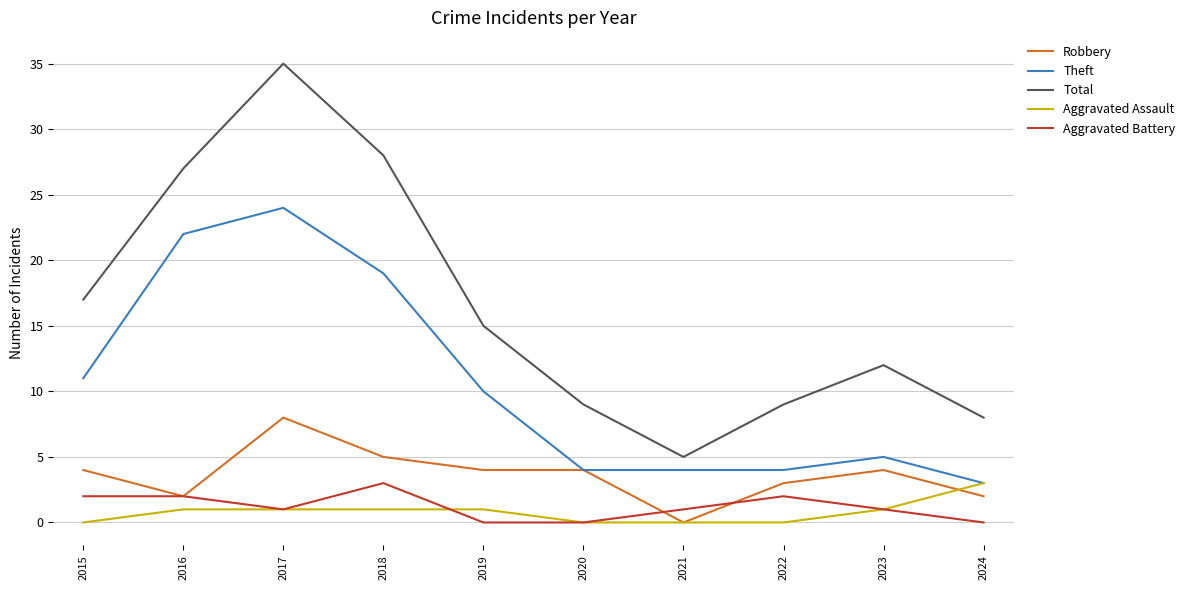

The Theft series shows 1 at 2024. True or false?

False